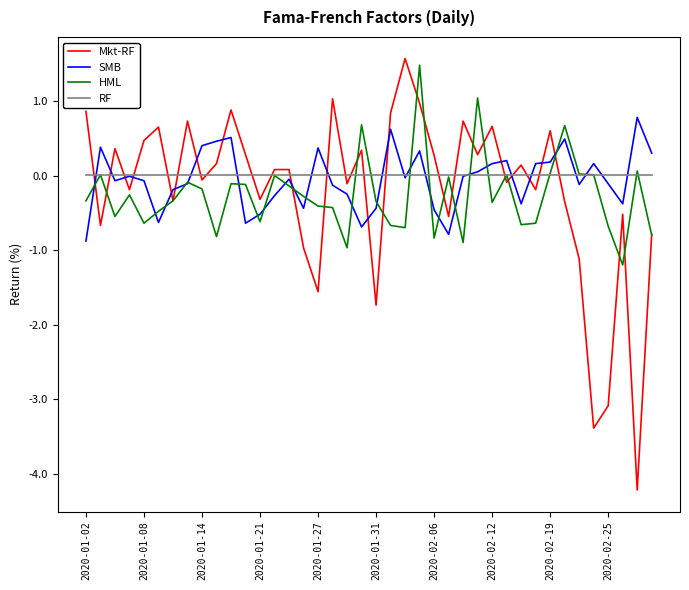

What is the greatest value displayed?

1.6